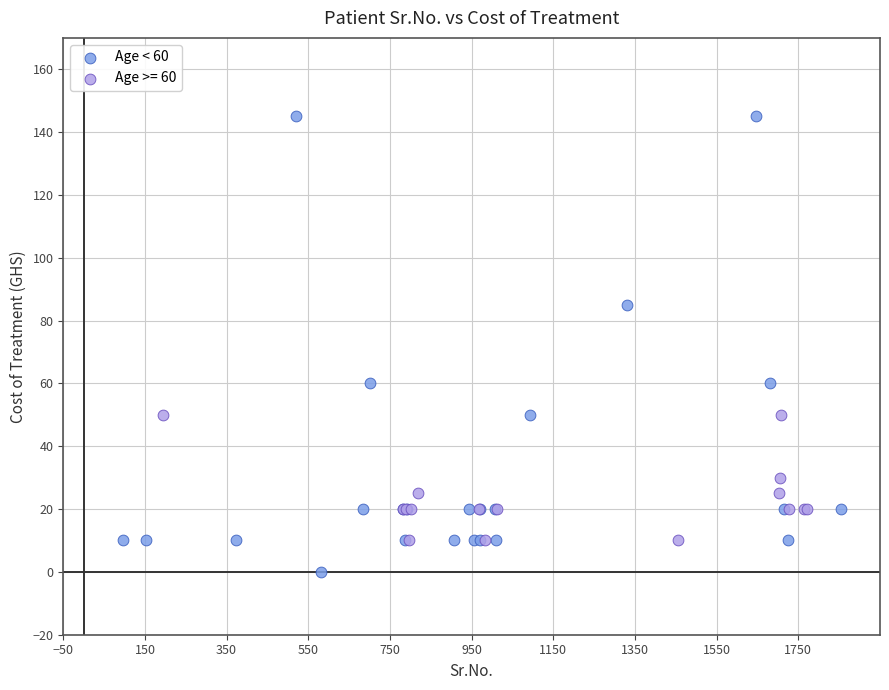

Which series reaches the maximum Y coordinate?

Age < 60